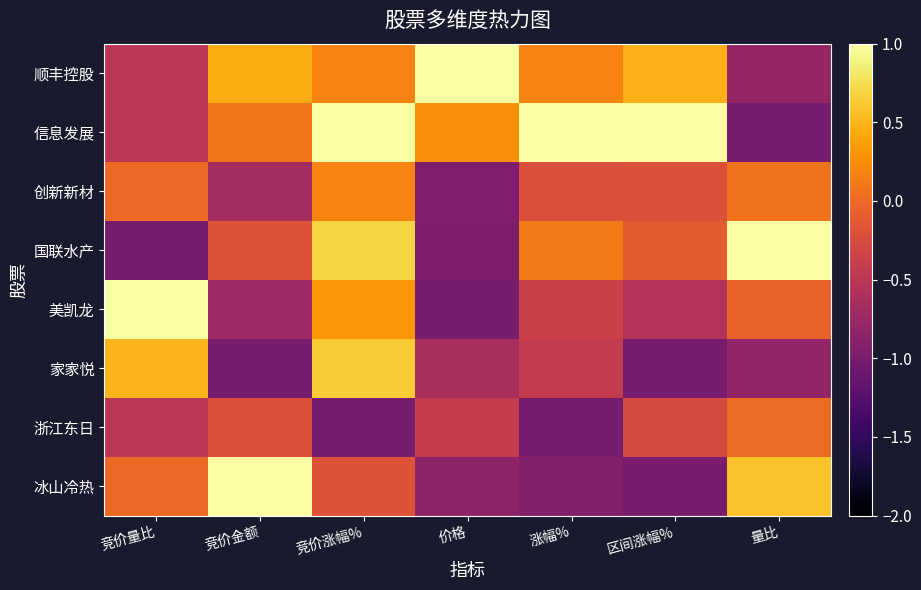

Reading left to right, transcribe all the data shown in this chart.

顺丰控股: 竞价量比=-0.5	竞价金额=0.4	竞价涨幅%=0.2	价格=1.0	涨幅%=0.2	区间涨幅%=0.5	量比=-0.8
信息发展: 竞价量比=-0.5	竞价金额=0.1	竞价涨幅%=1.0	价格=0.3	涨幅%=1.0	区间涨幅%=1.0	量比=-1.0
创新新材: 竞价量比=0.0	竞价金额=-0.7	竞价涨幅%=0.2	价格=-1.0	涨幅%=-0.2	区间涨幅%=-0.2	量比=0.1
国联水产: 竞价量比=-1.0	竞价金额=-0.2	竞价涨幅%=0.7	价格=-1.0	涨幅%=0.1	区间涨幅%=-0.1	量比=1.0
美凯龙: 竞价量比=1.0	竞价金额=-0.7	竞价涨幅%=0.3	价格=-1.0	涨幅%=-0.4	区间涨幅%=-0.6	量比=-0.1
家家悦: 竞价量比=0.5	竞价金额=-1.0	竞价涨幅%=0.6	价格=-0.6	涨幅%=-0.4	区间涨幅%=-1.0	量比=-0.8
浙江东日: 竞价量比=-0.5	竞价金额=-0.2	竞价涨幅%=-1.0	价格=-0.4	涨幅%=-1.0	区间涨幅%=-0.3	量比=0.0
冰山冷热: 竞价量比=0.0	竞价金额=1.0	竞价涨幅%=-0.2	价格=-0.8	涨幅%=-0.9	区间涨幅%=-1.0	量比=0.6